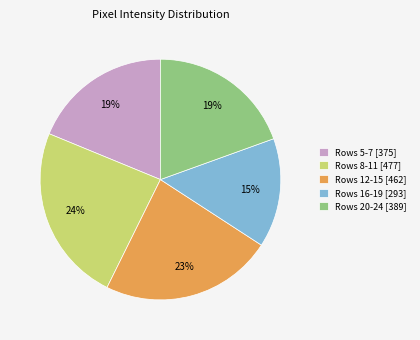

Is the sum of Rows 8-11 [477] and Rows 5-7 [375] greater than half?

No